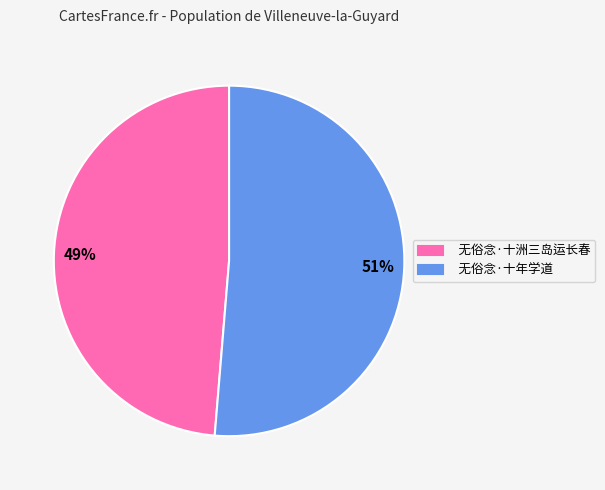

Is there a majority slice in this chart?

Yes